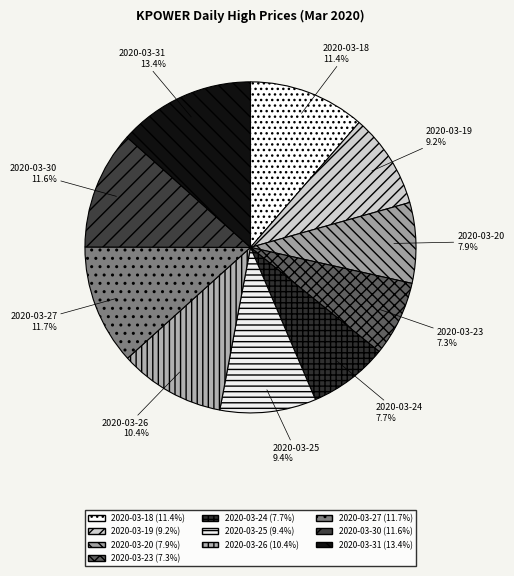

Does 2020-03-19 represent more than half of the total?

No